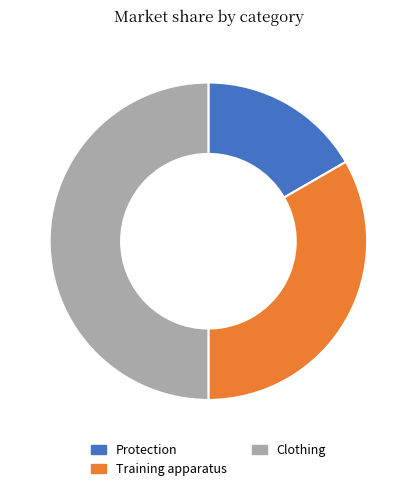

Is Training apparatus the majority of the pie?

No